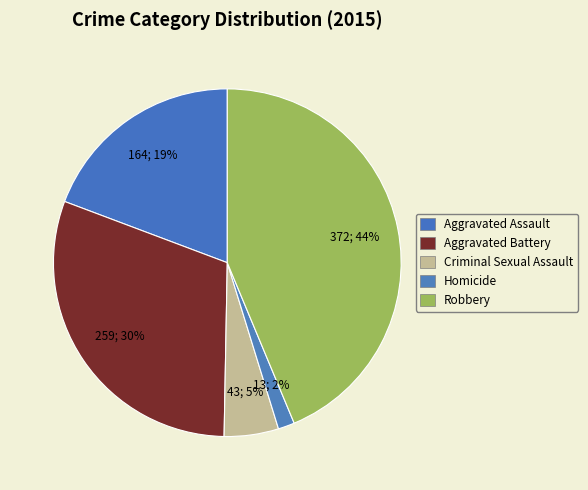

Does Criminal Sexual Assault represent more than half of the total?

No